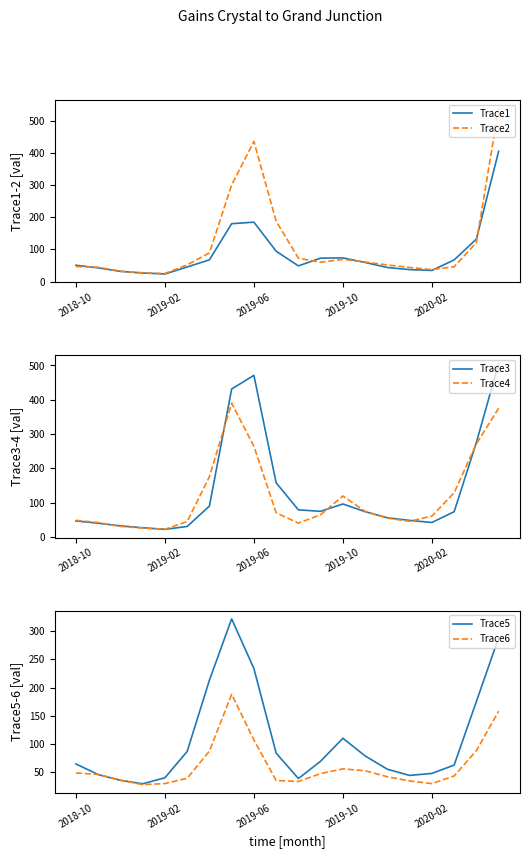

True or false: Trace6 has more than 2 interior local peaks.

False